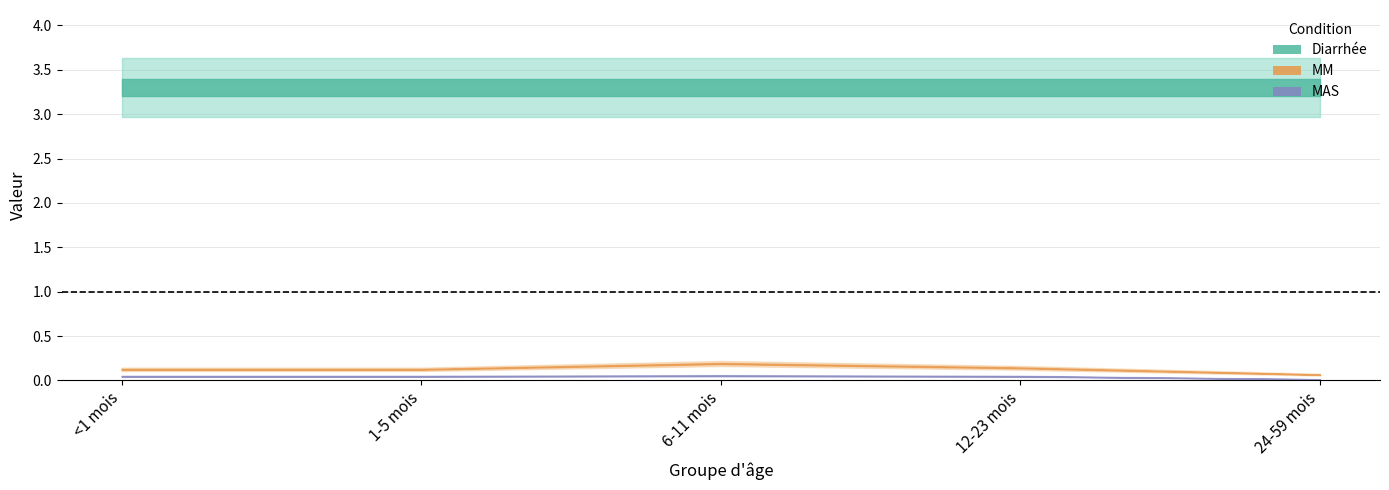

Rank the series by their maximum value, from lowest to highest.

MAS, MM, Diarrhee